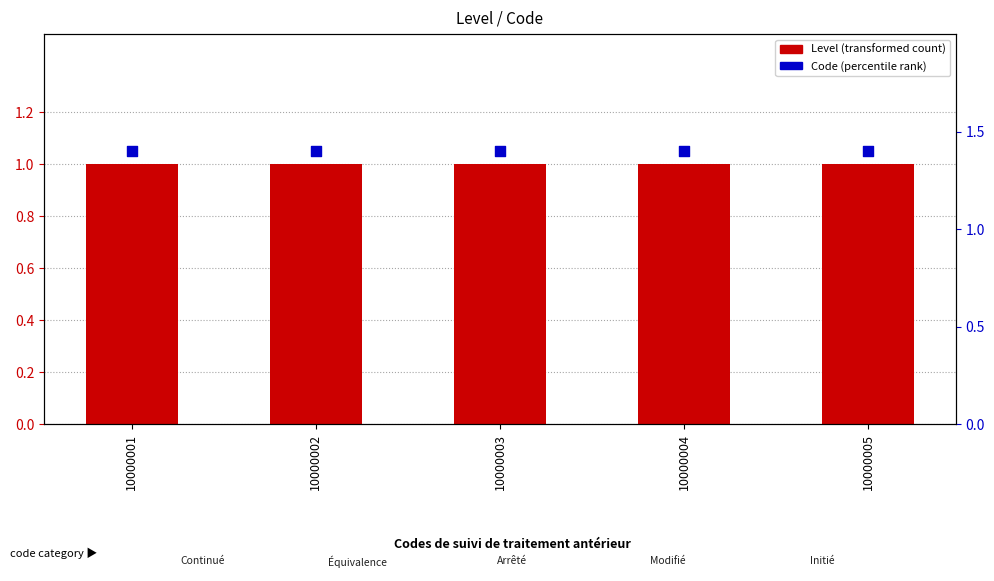

Which series contains the lowest Y value?

Level